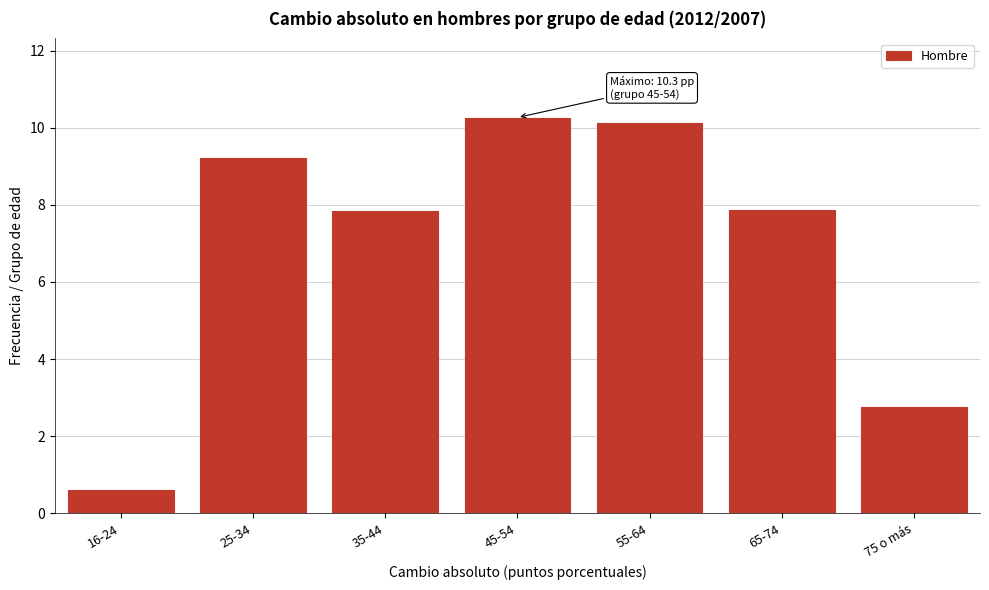

What is the change in value from 25-34 to 65-74?

-1.4